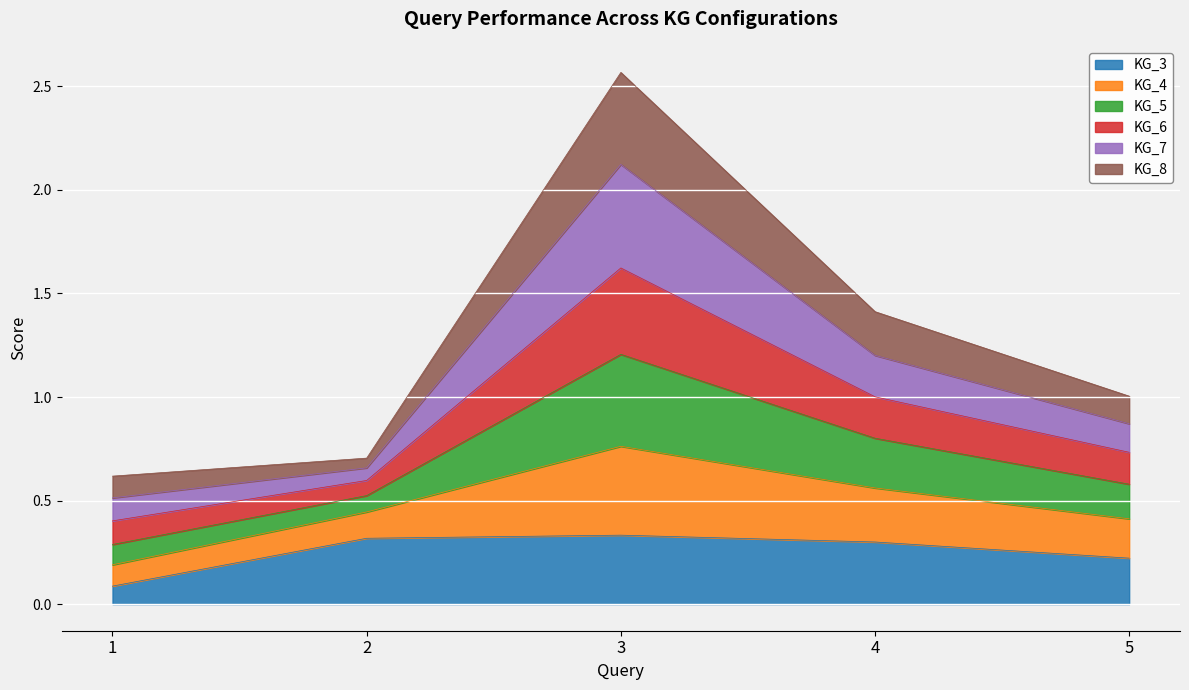

True or false: KG_5 has more than 1 interior local peaks.

False